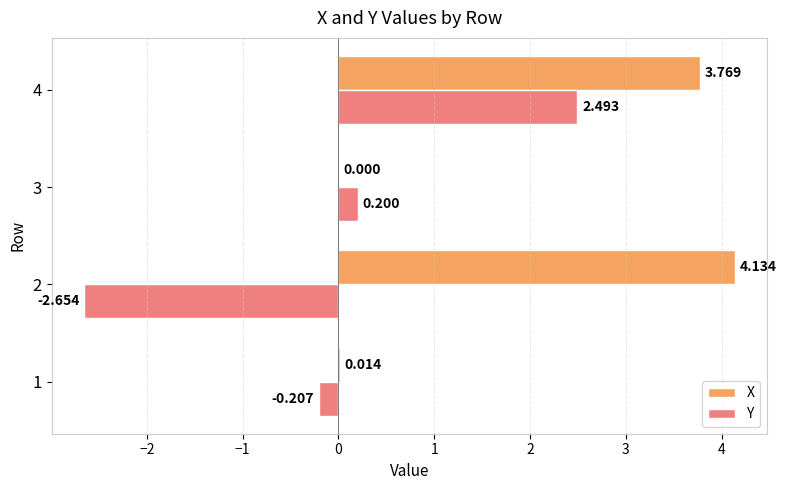

Which series changed the most between 3 and 4?

X